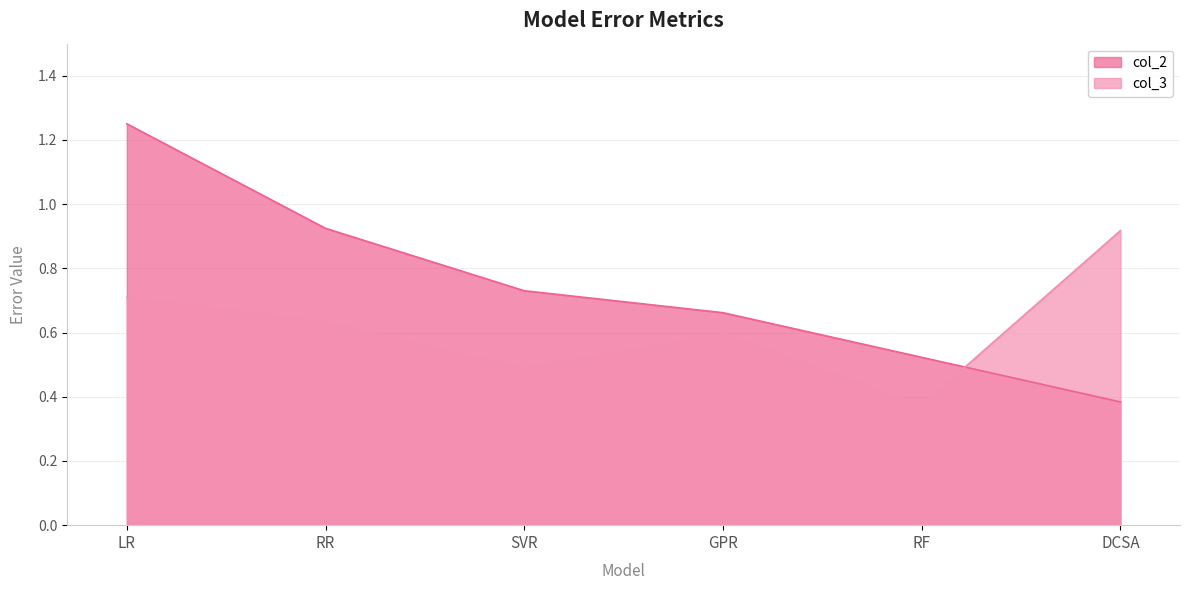

Between DCSA and SVR, which is larger?

SVR